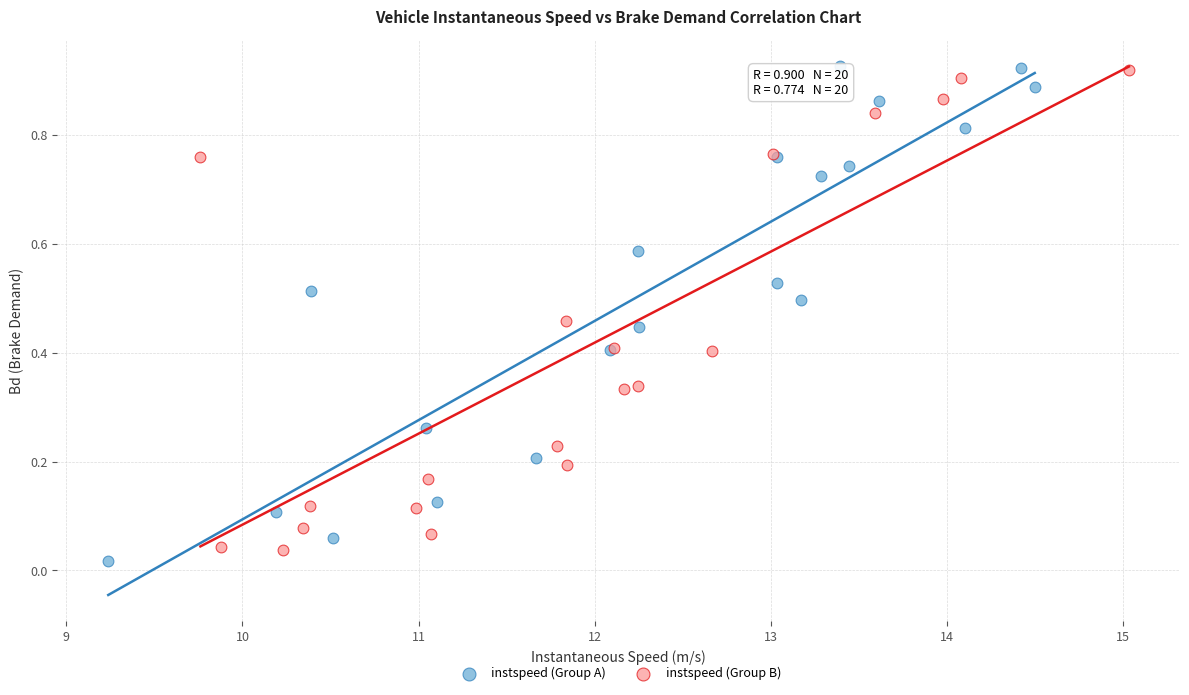

Which series has the widest spread of Y values?

instspeed (Group A)